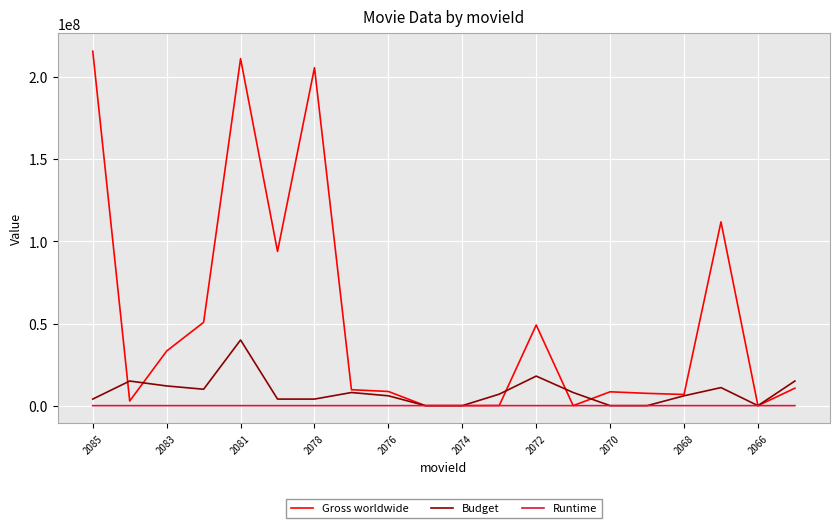

Which series has the largest total across all categories?

Gross worldwide